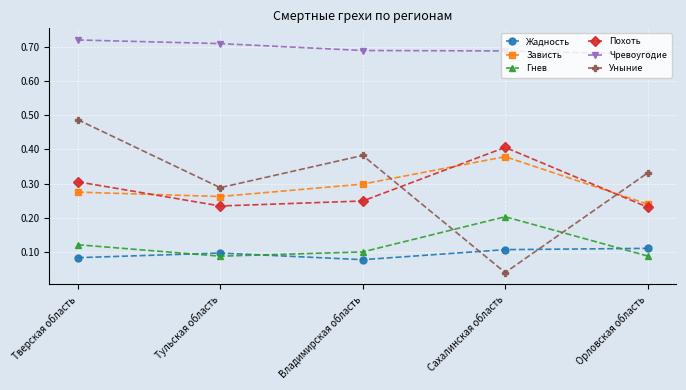

Does the chart display data point markers on the line(s)?

Yes